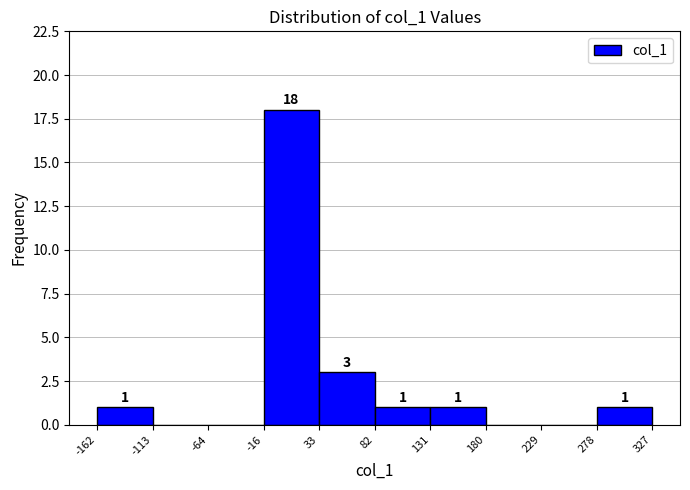

Which range on the x-axis has the tallest bar?

-16 to 33